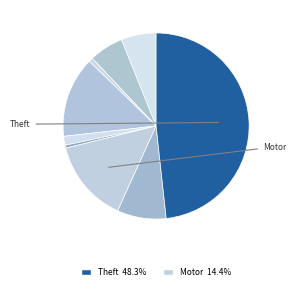

How many slices are in this pie chart?

9